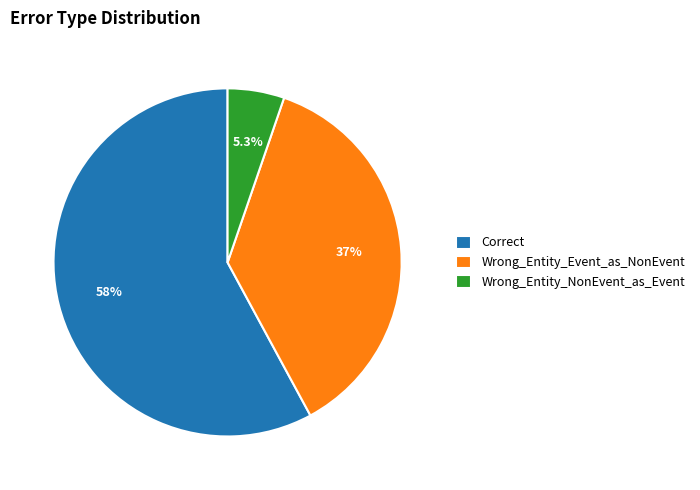

True or false: Wrong_Entity_NonEvent_as_Event accounts for 1% of the total.

False